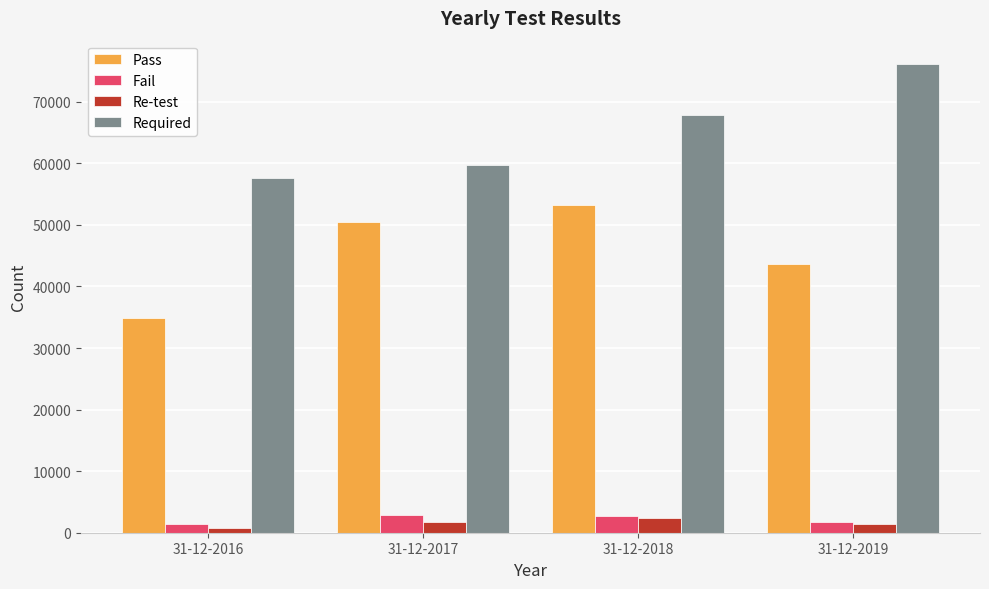

What is the difference between the highest and lowest values at 31-12-2018?

65385